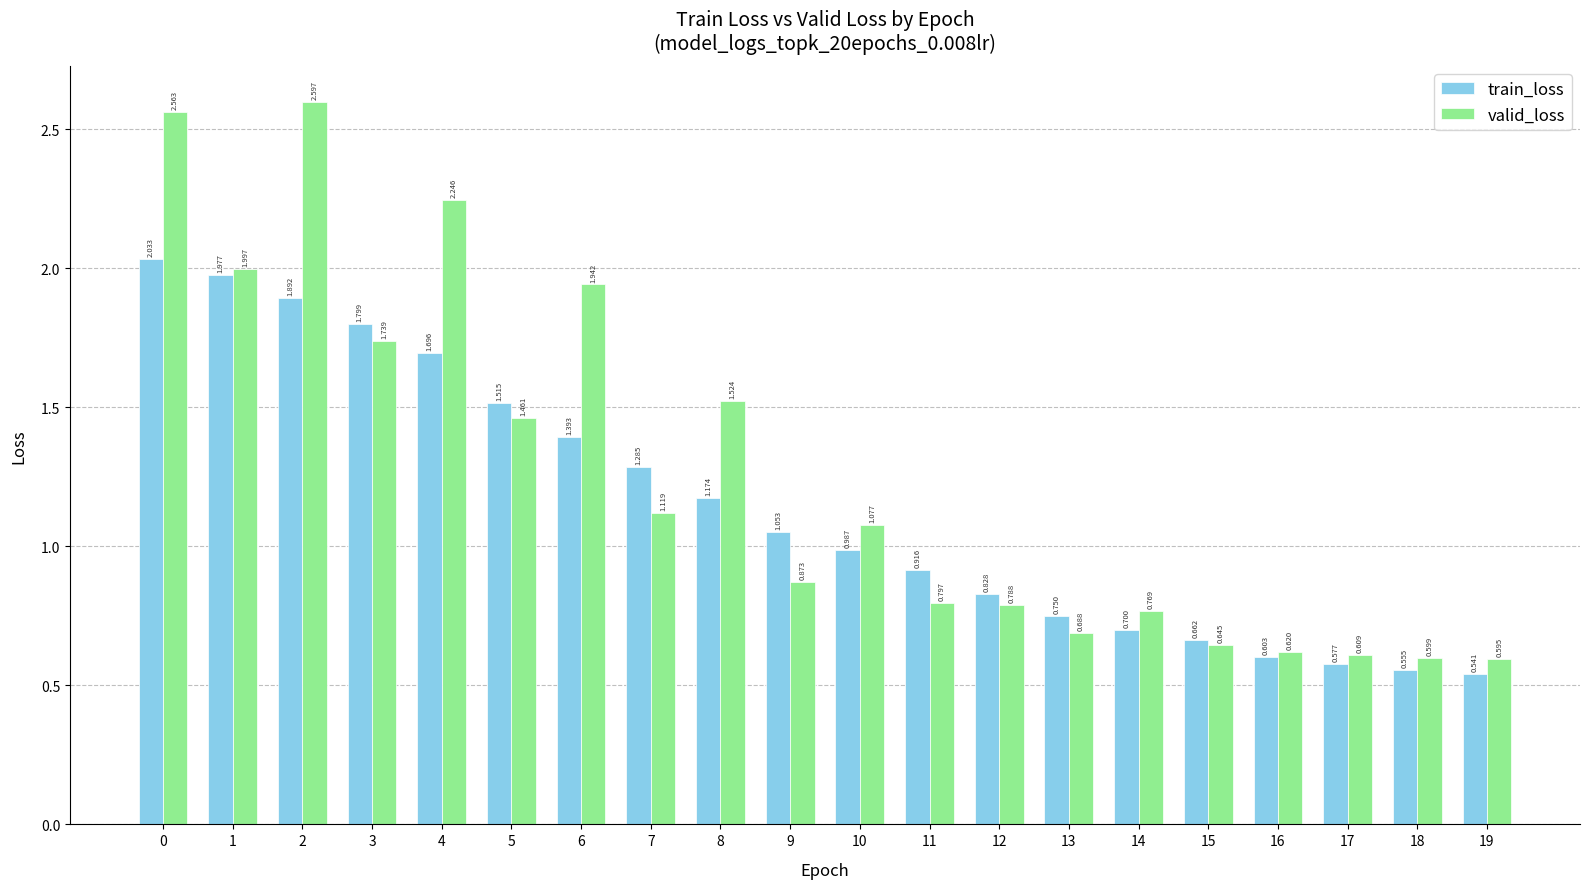

List the labels in order of train_loss value, smallest first.

19, 18, 17, 16, 15, 14, 13, 12, 11, 10, 9, 8, 7, 6, 5, 4, 3, 2, 1, 0